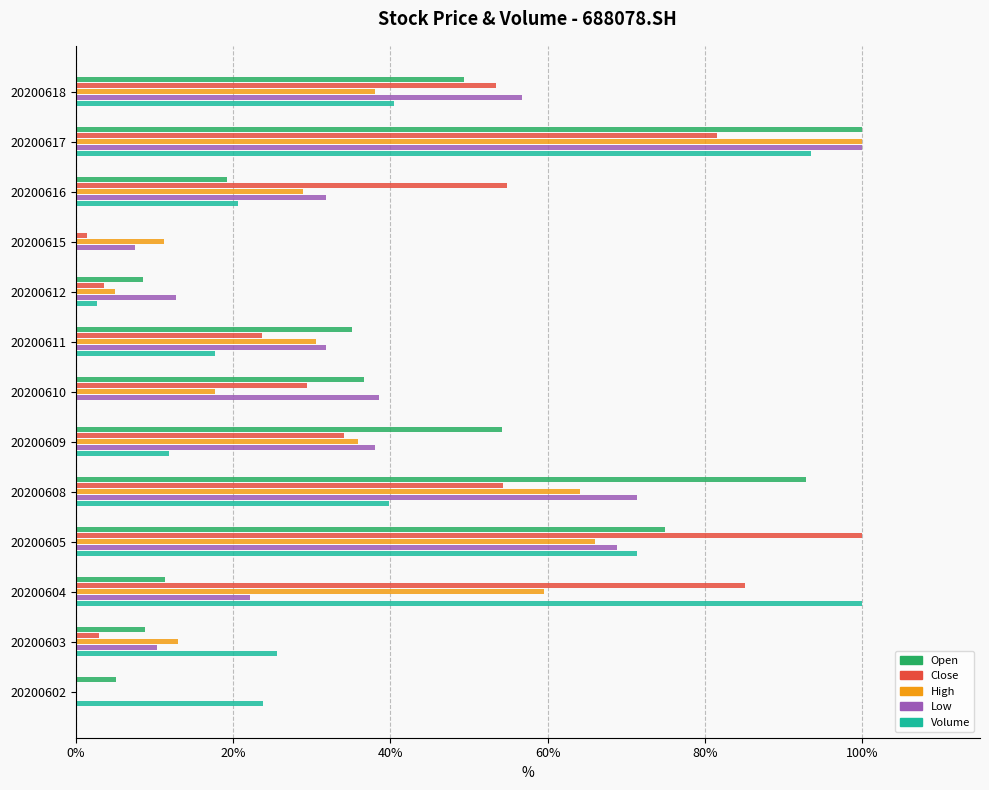

Between 20200616 and 20200615, which series saw the biggest shift?

Close